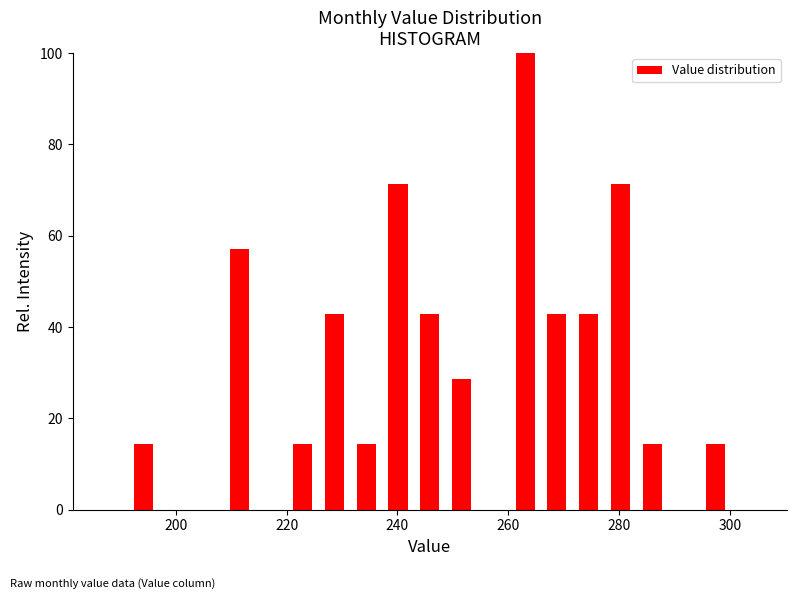

Read against the x-axis, roughly where is the centre of the tallest bar?

264